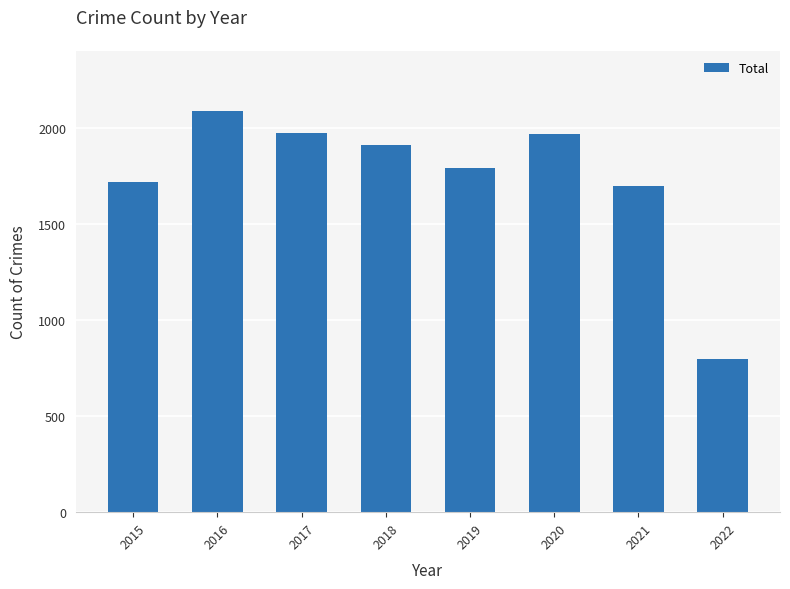

What is the difference between the maximum and minimum values?

1291